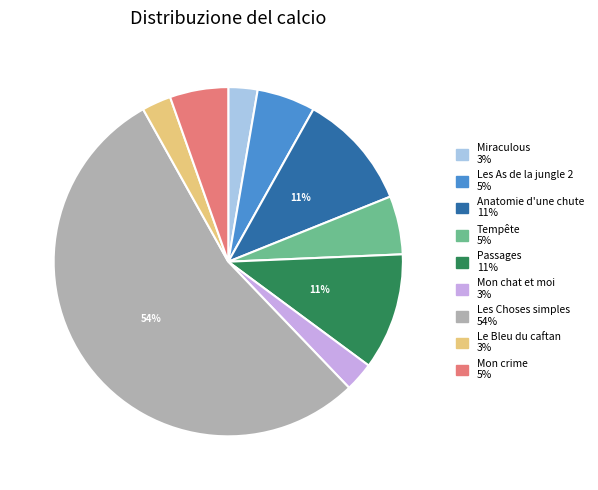

Do Anatomie d'une chute and Miraculous together represent more than half of the pie?

No